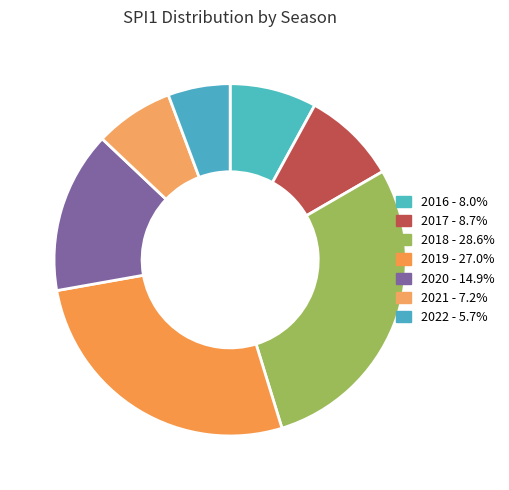

Which category has the biggest portion of the pie?

2018